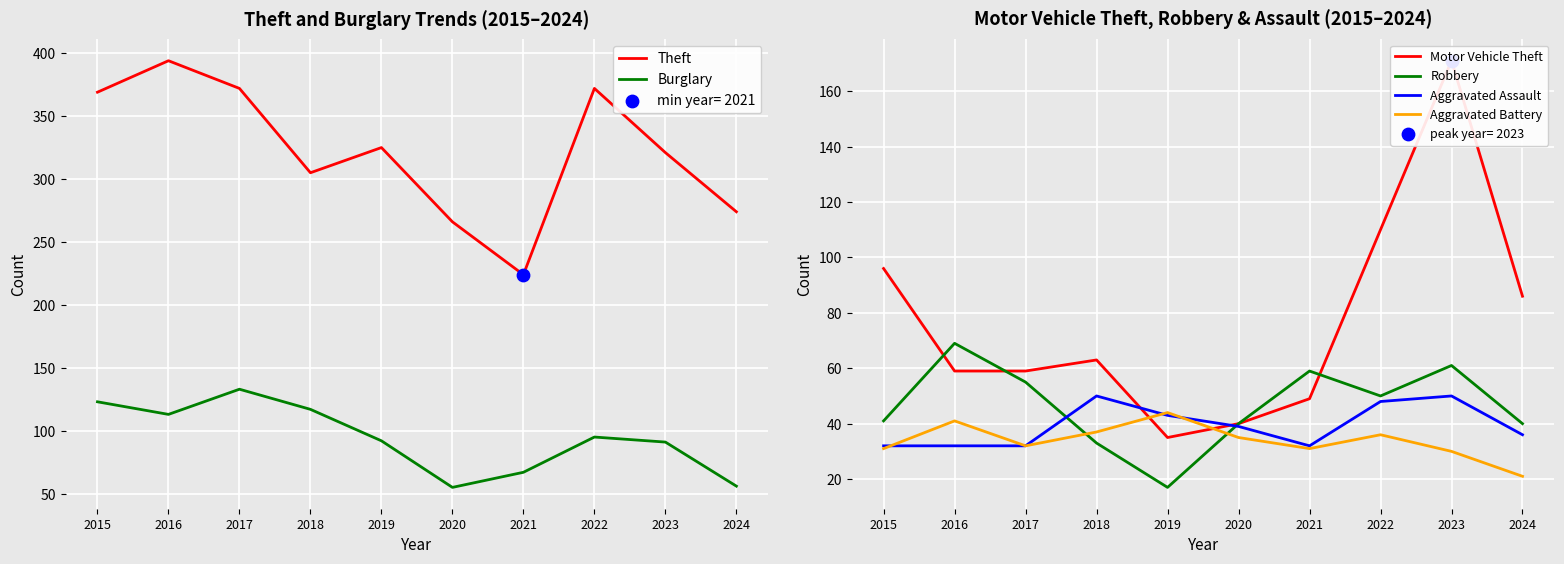

What are all the series names shown in the legend?

Theft, Burglary, Motor Vehicle Theft, Robbery, Aggravated Assault, Aggravated Battery